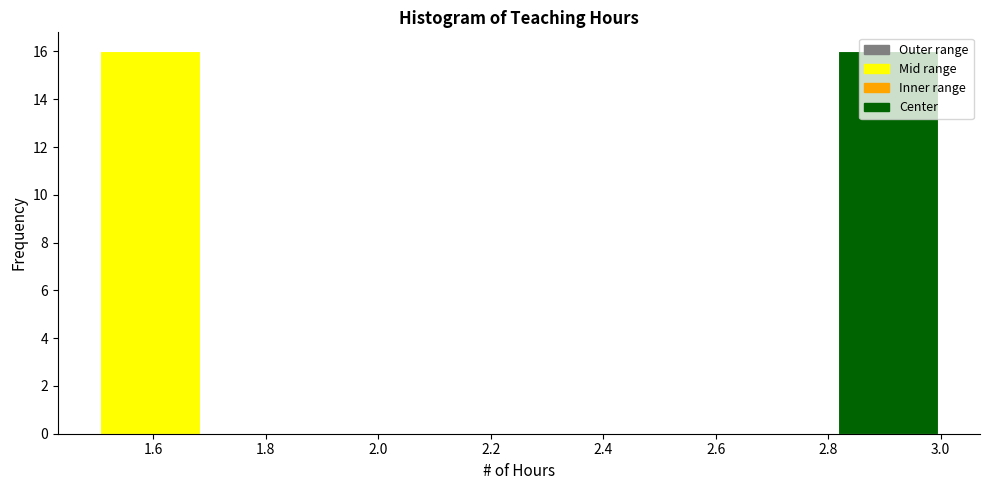

Reading left to right, list every bar in this chart as the range it spans on the x-axis followed by its height. Neither the bar edges nor the heights are printed on the chart, so give them approximately, as read against the axes.

1.50 to 1.68: 16
1.68 to 1.88: 0
1.88 to 2.06: 0
2.06 to 2.26: 0
2.26 to 2.44: 0
2.44 to 2.62: 0
2.62 to 2.82: 0
2.82 to 3.00: 16